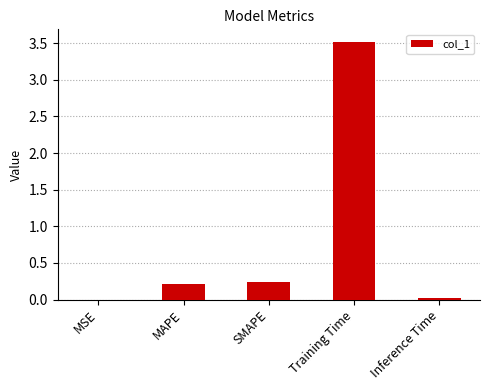

Which category has the highest value across all series?

Training Time